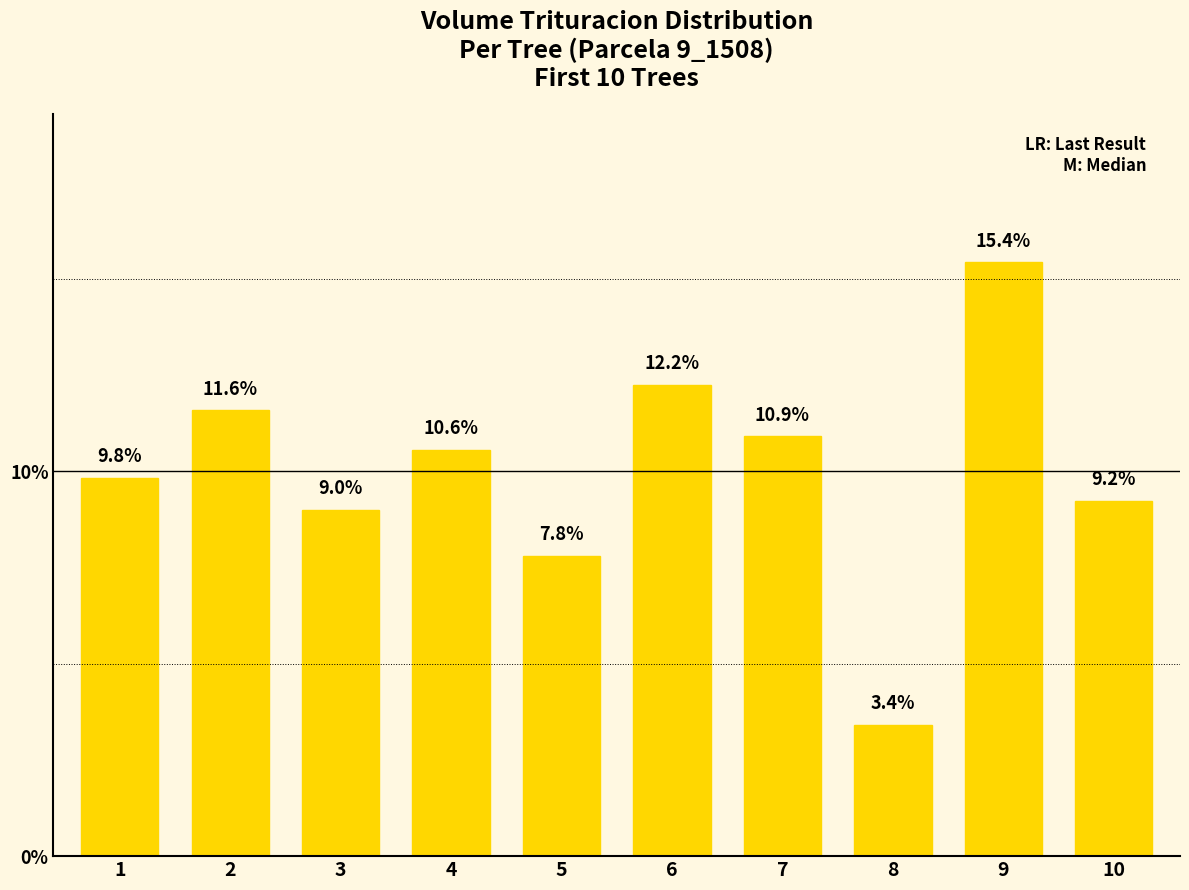

Which has a higher value, 10 or 5?

10